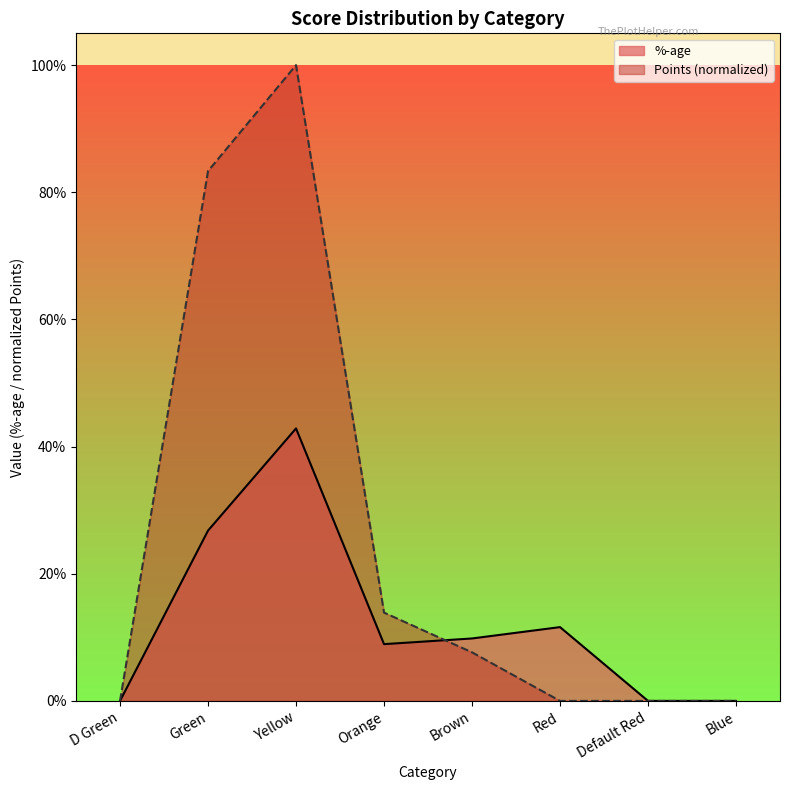

What is the sum of the %-age values at Yellow and Default Red?

0.4